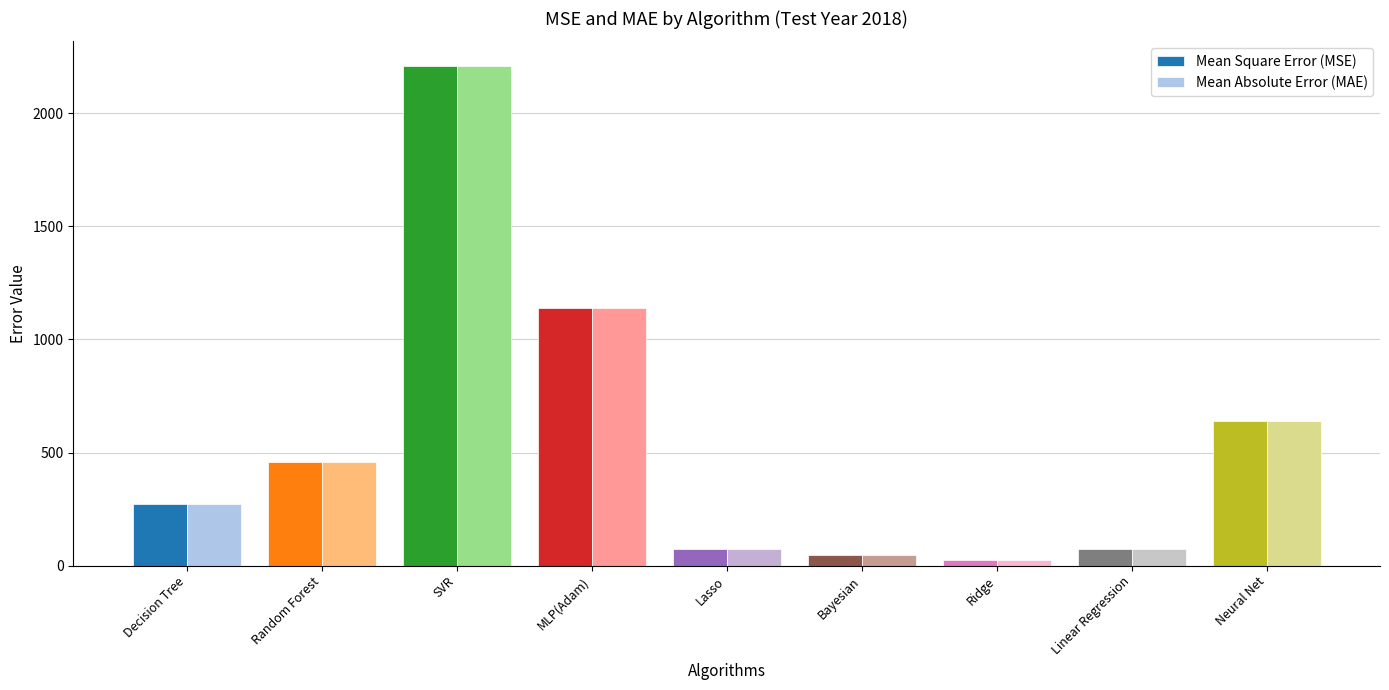

What value does the Mean Square Error (MSE) series have at Decision Tree?

272.0